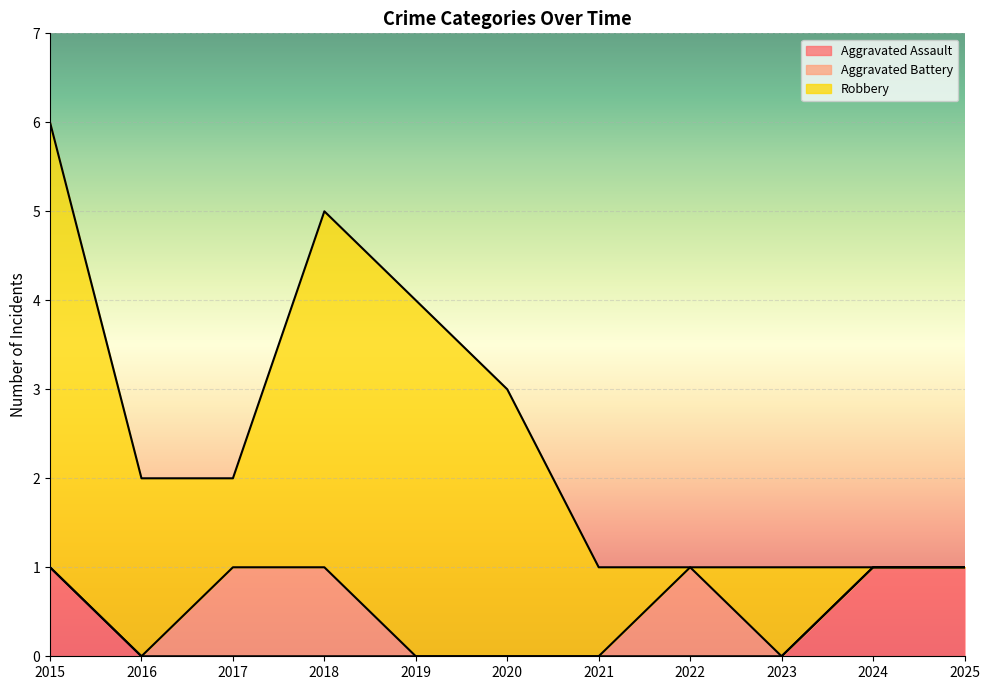

Which series ends up on top after the final intersection of Aggravated Battery and Robbery?

Robbery